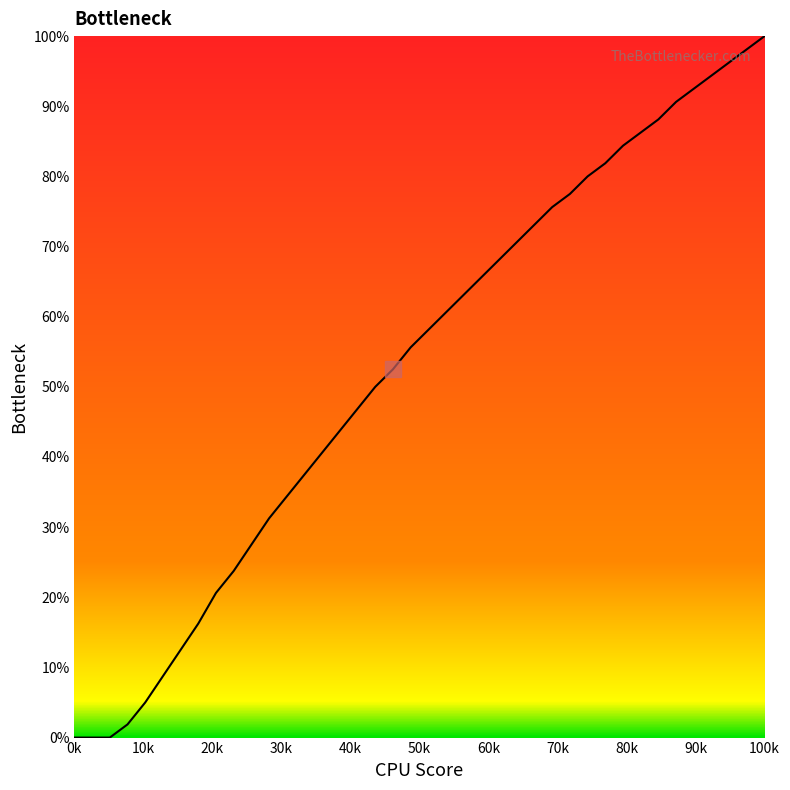

What is the maximum value shown in the chart?

100.0